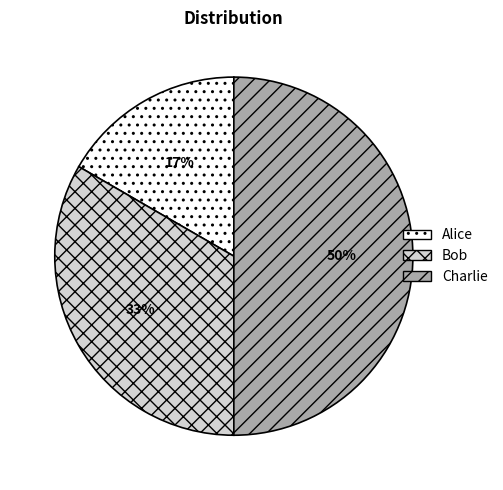

To the nearest percent, what portion does Bob represent?

33%